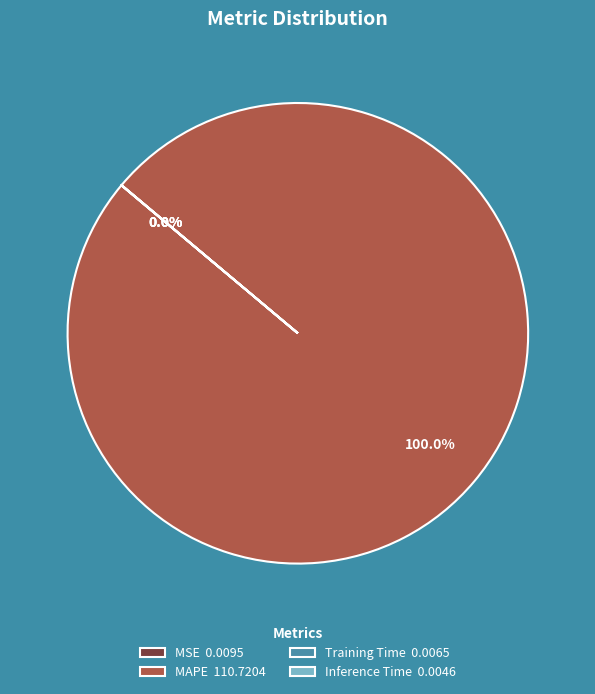

Does any single category account for the majority?

Yes